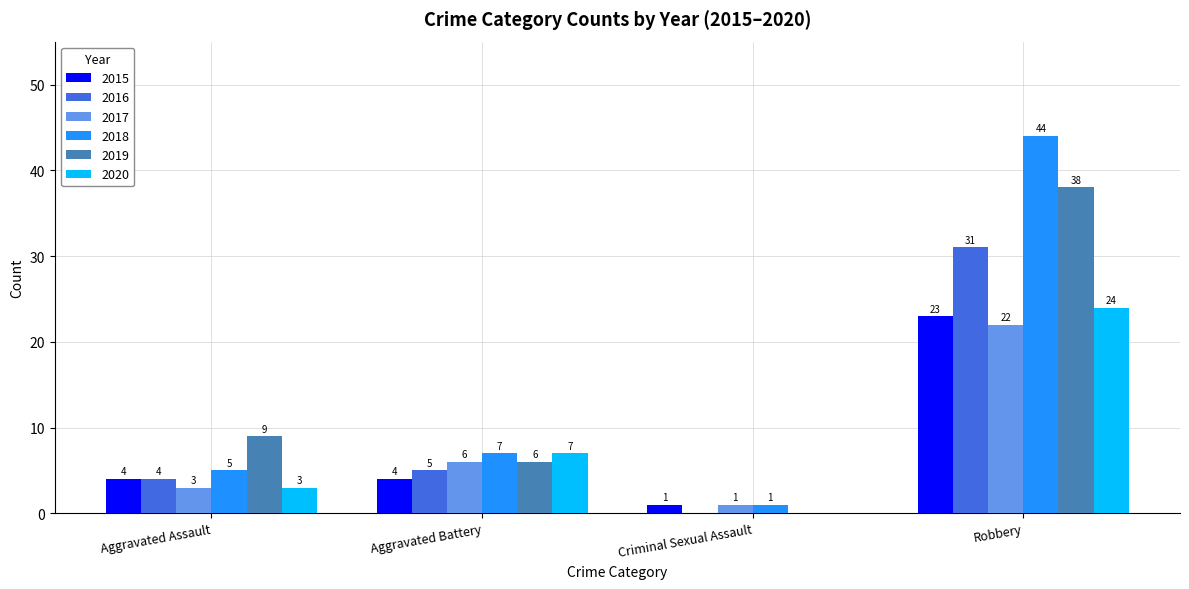

Does the chart contain stacked bars?

No